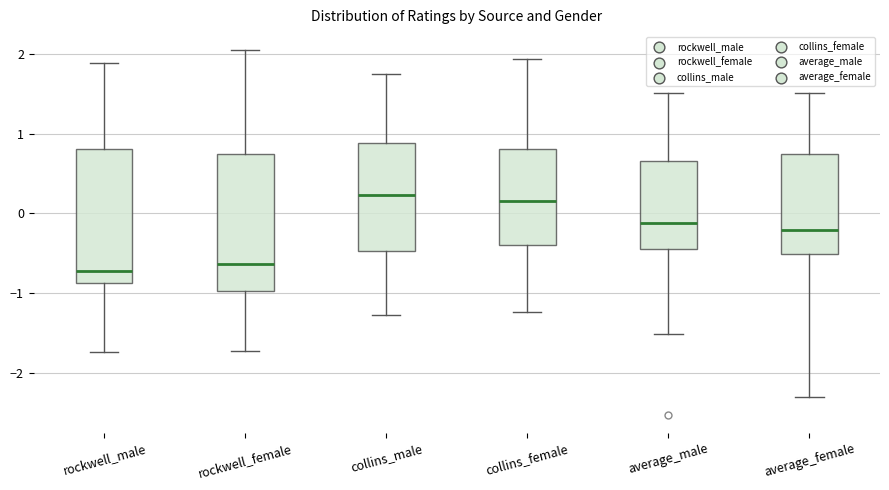

Where is the lower edge of the box for rockwell_male on the y-axis? The values are not printed on the chart, so give them approximately, as read against the axis.

-0.9